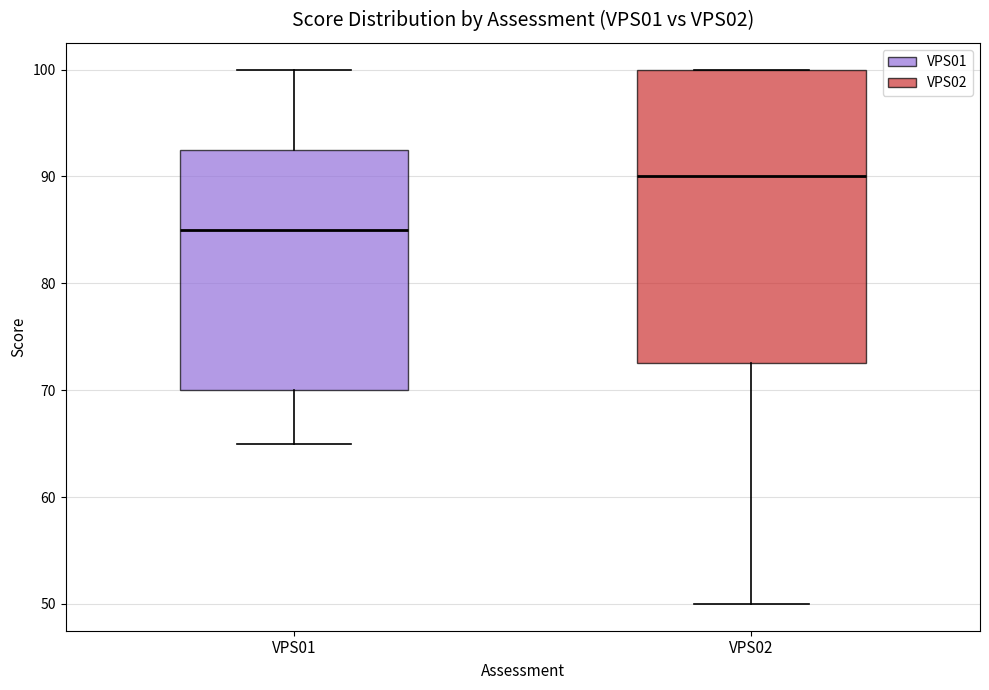

Reading left to right, read every box against the y-axis: the position of its median line, the range the box covers, and the ends of its whiskers. The values are not printed on the chart, so give them approximately, as read against the axis.

VPS01: median 85, box 70 to 93, whiskers 65 to 100
VPS02: median 90, box 73 to 100, whiskers 50 to 100